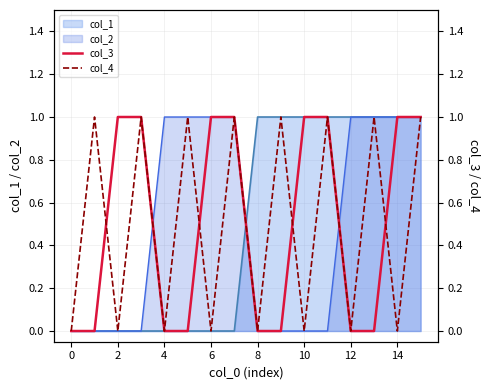

Is it true that col_1 equals 0 at 2?

True